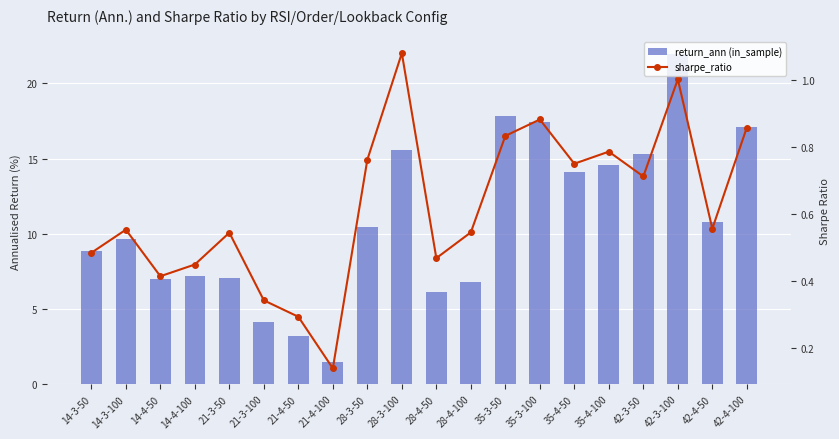

Which has a higher value, 21-4-50 or 21-3-50?

21-3-50